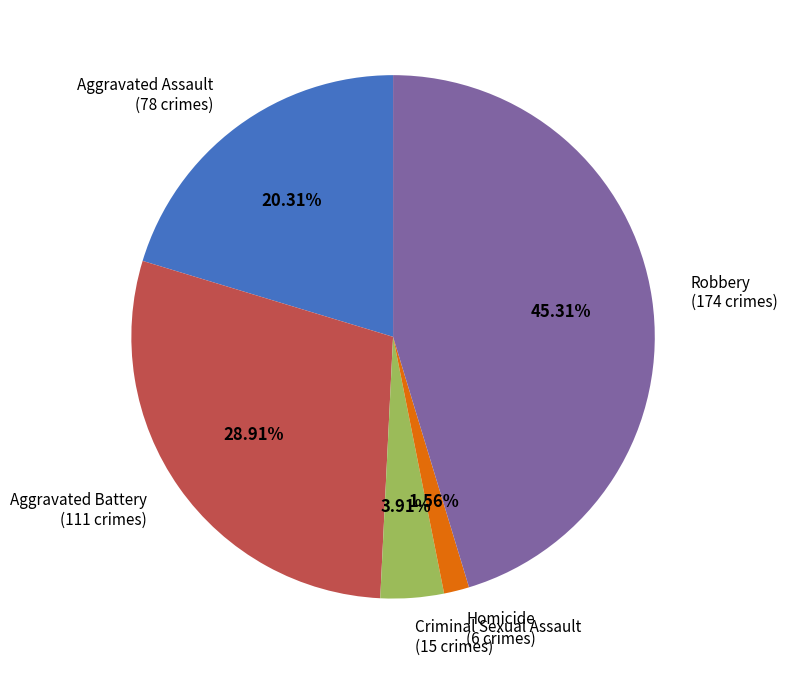

How many slices are in this pie chart?

5